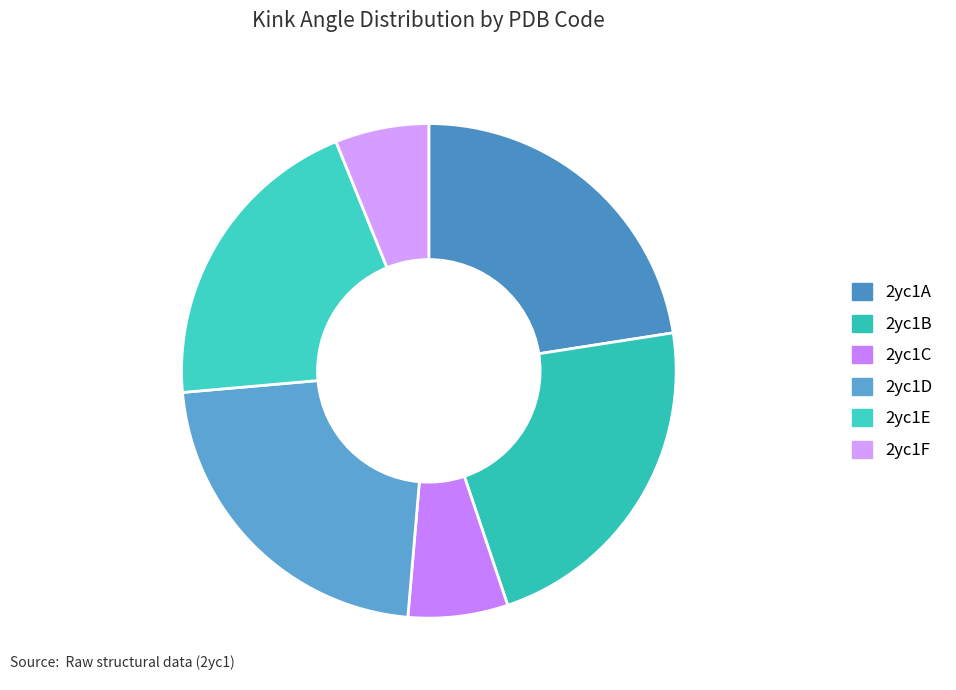

Which category has the smallest portion of the pie?

2yc1F